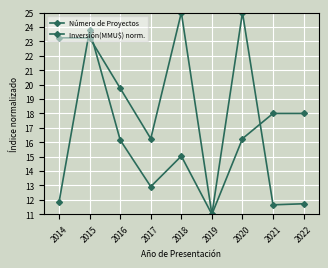

Is it true that Inversión(MMU$) norm. equals 16.2 at 2016?

True